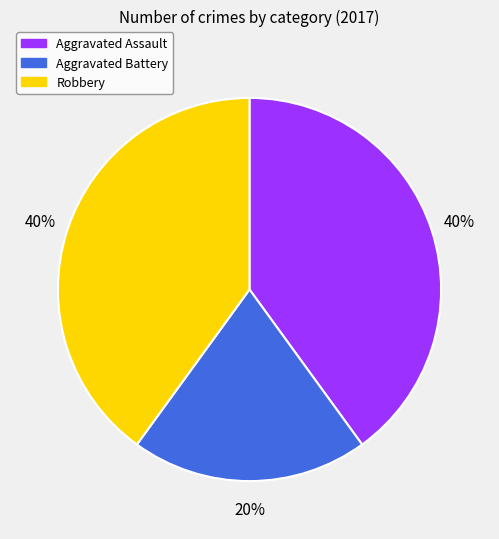

Which slice is the smallest?

Aggravated Battery